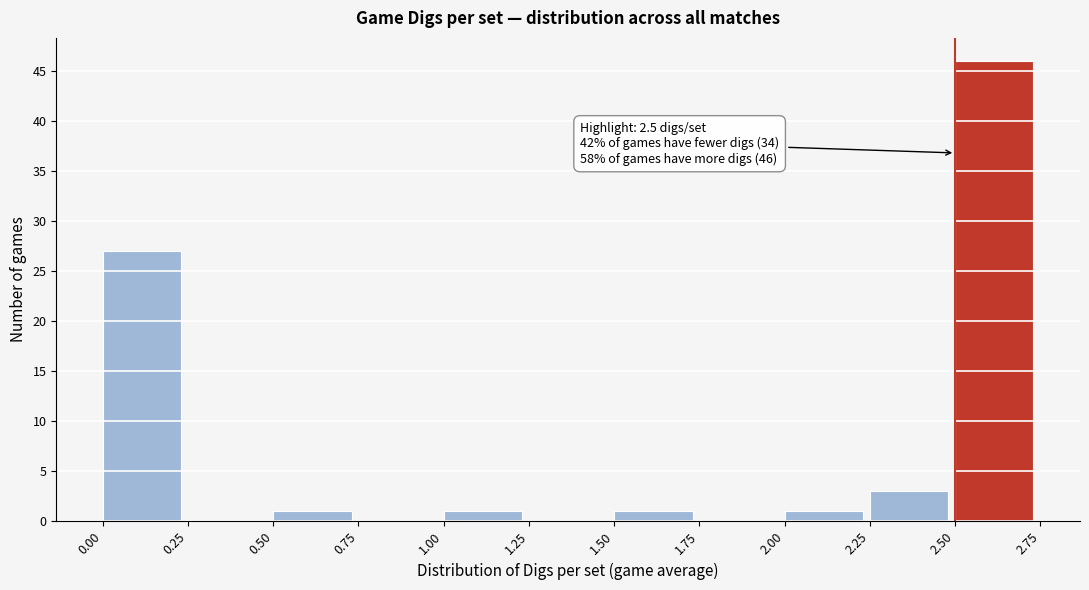

Which range on the x-axis has the tallest bar?

2.50 to 2.75